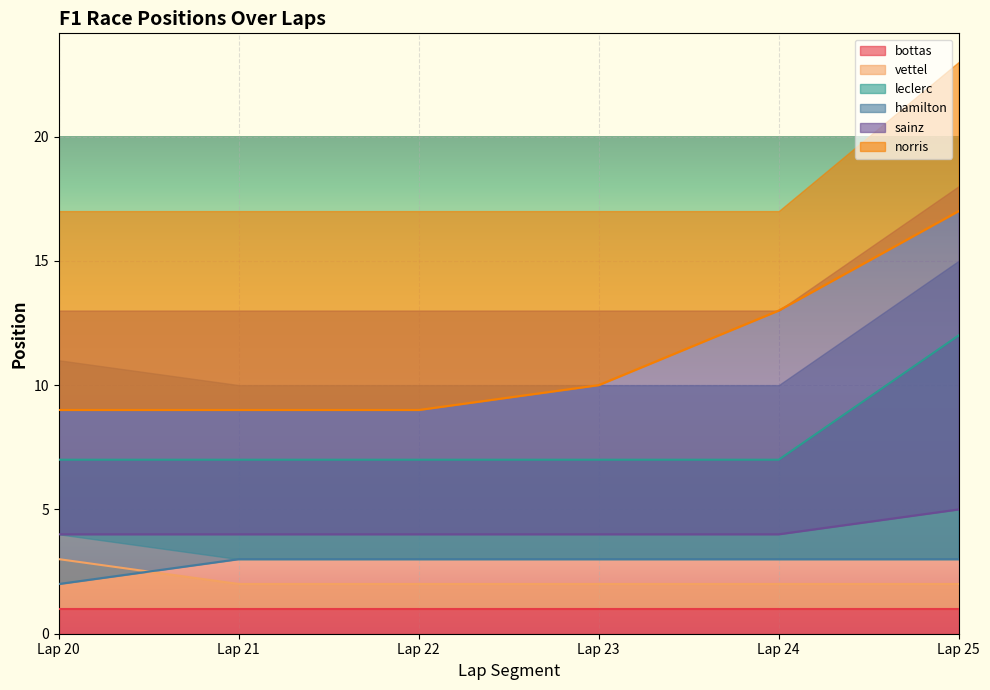

True or false: vettel has a value of 2 at Lap 20.

False